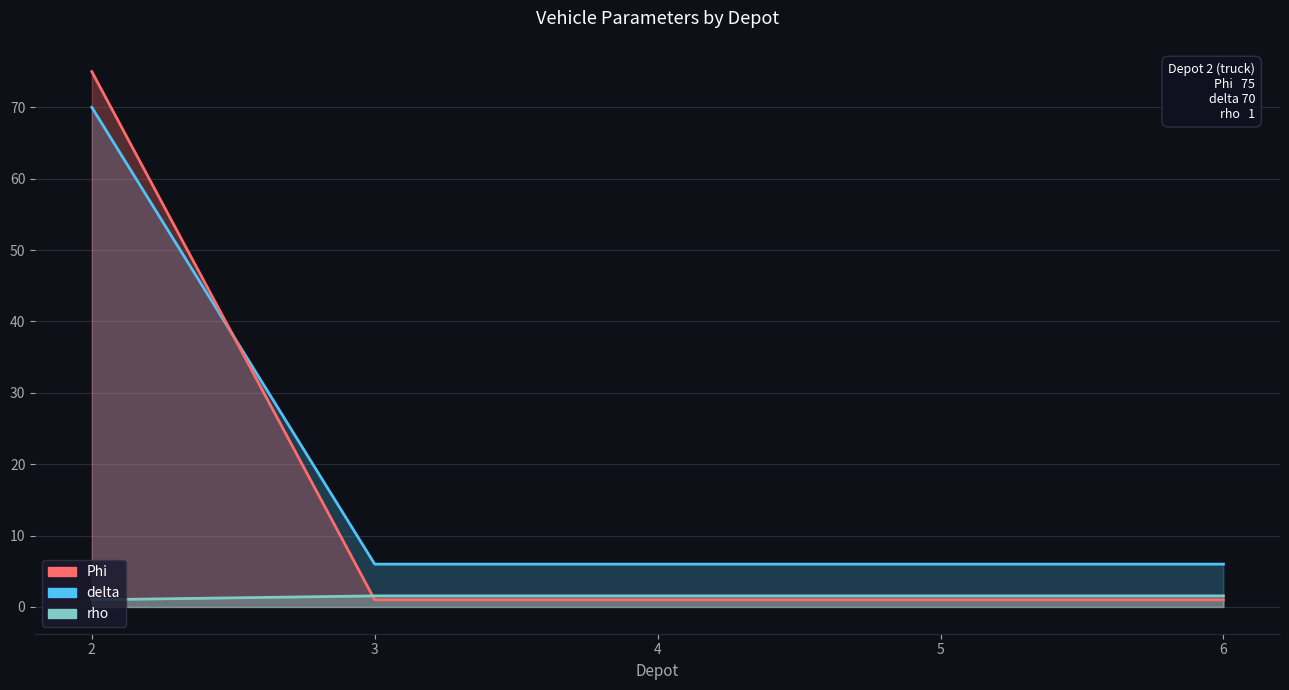

What is the maximum value for Theta?

75.0